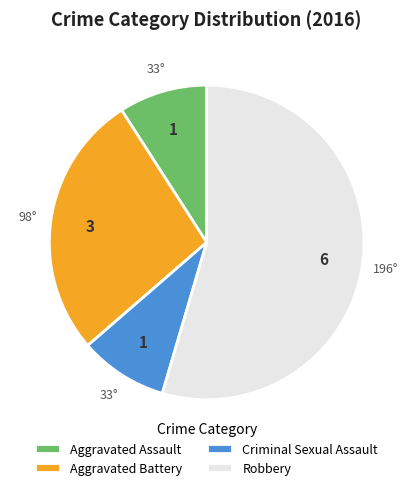

Do Robbery and Aggravated Assault together represent more than half of the pie?

Yes